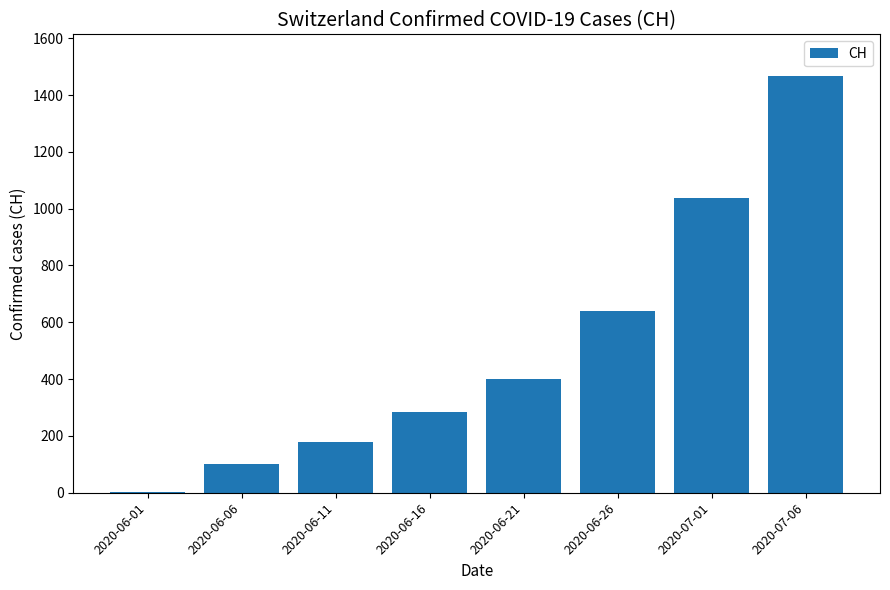

Which category has the highest value across all series?

2020-07-06